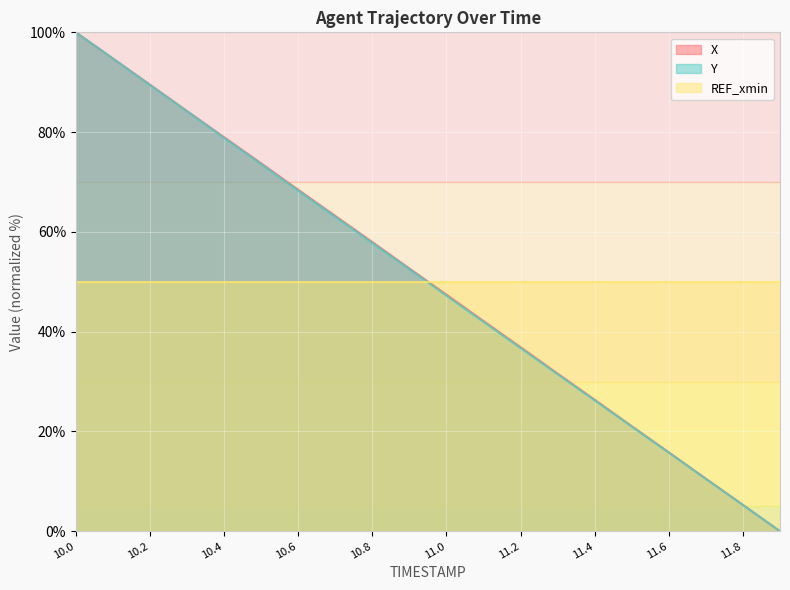

What is the label of the 10th point from the right?

11.0